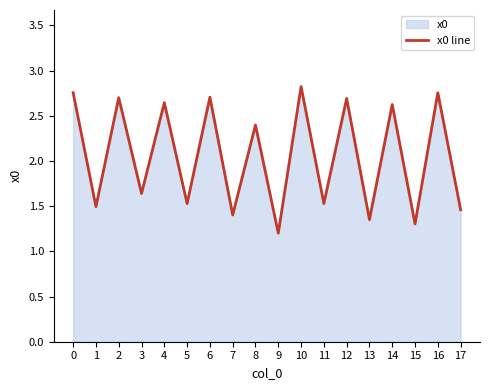

What is the difference between the values at 0 and 7?

1.4